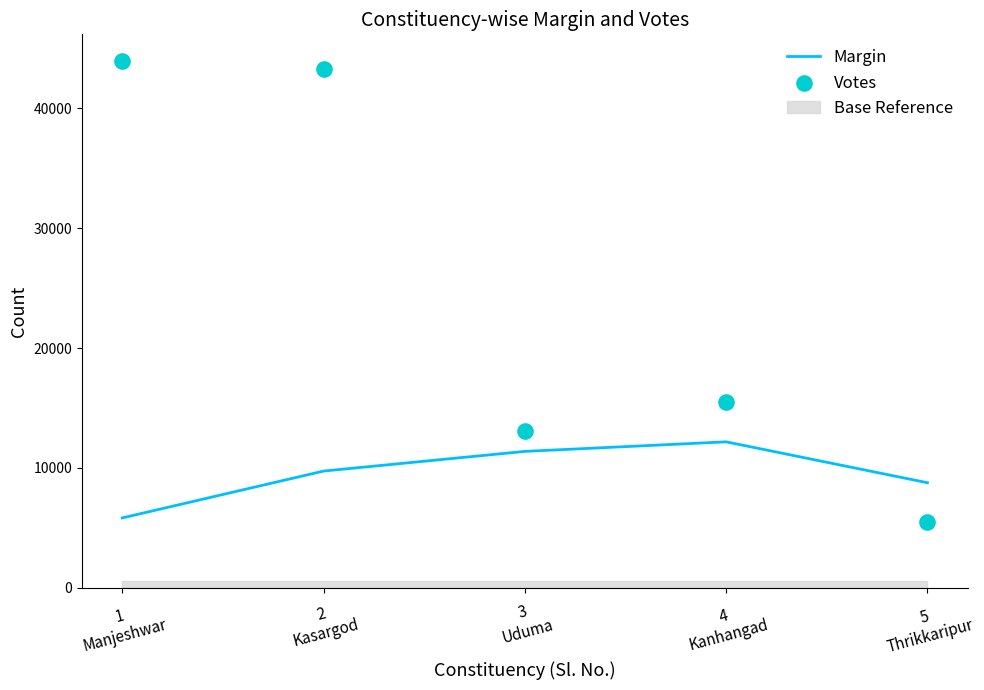

What is the highest value of the Margin series?

12178